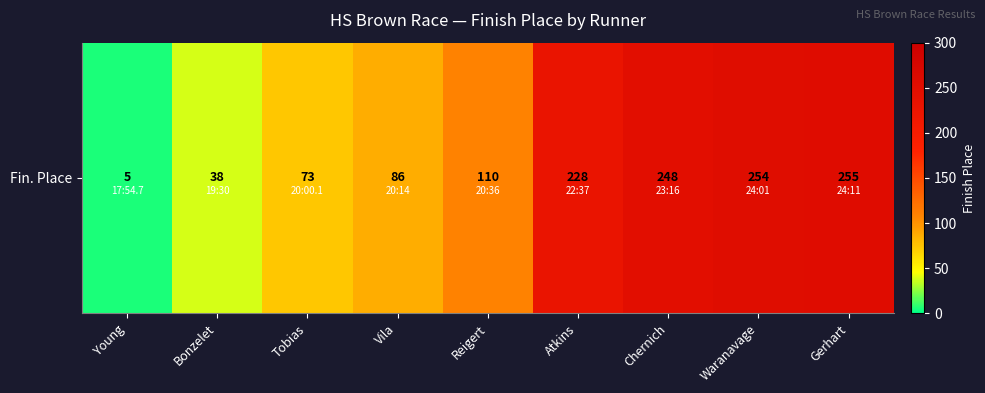

What is the change in value from Vila to Waranavage?

+168